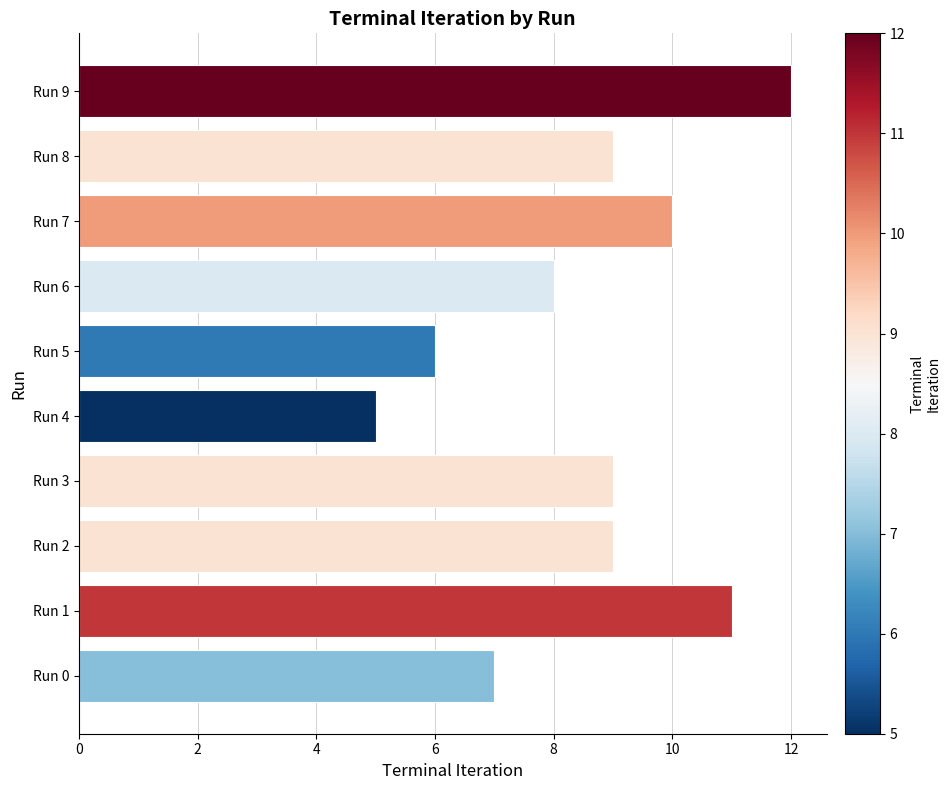

Read the value at Run 3.

9